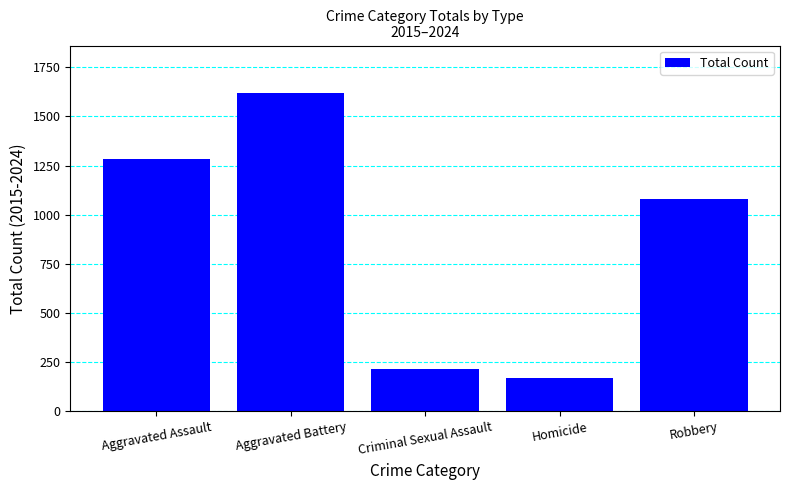

What position from the right is Aggravated Battery?

4